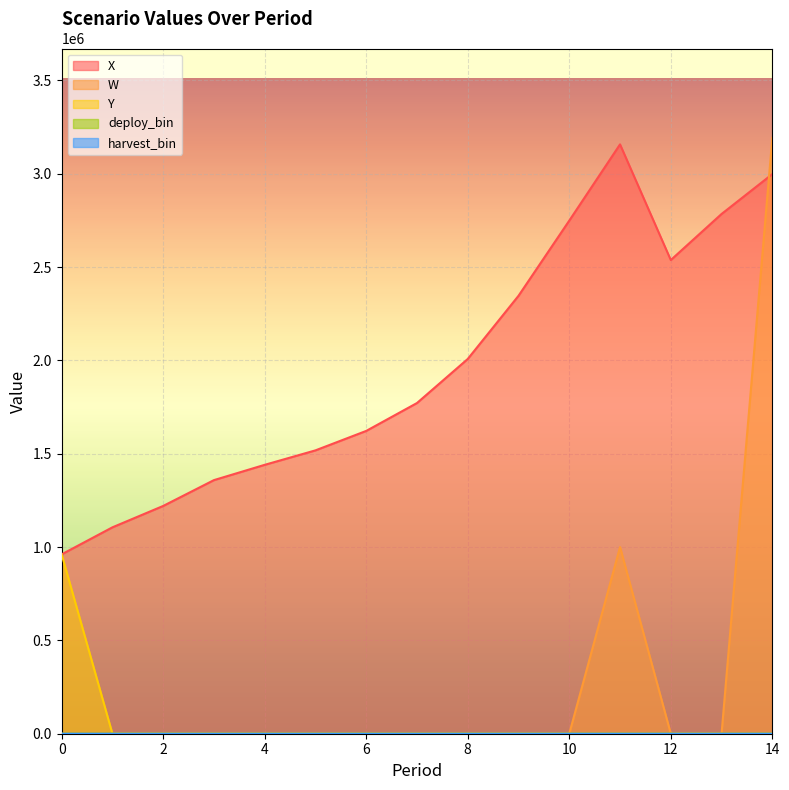

What is the difference between the highest and lowest values at 12?

2537537.9